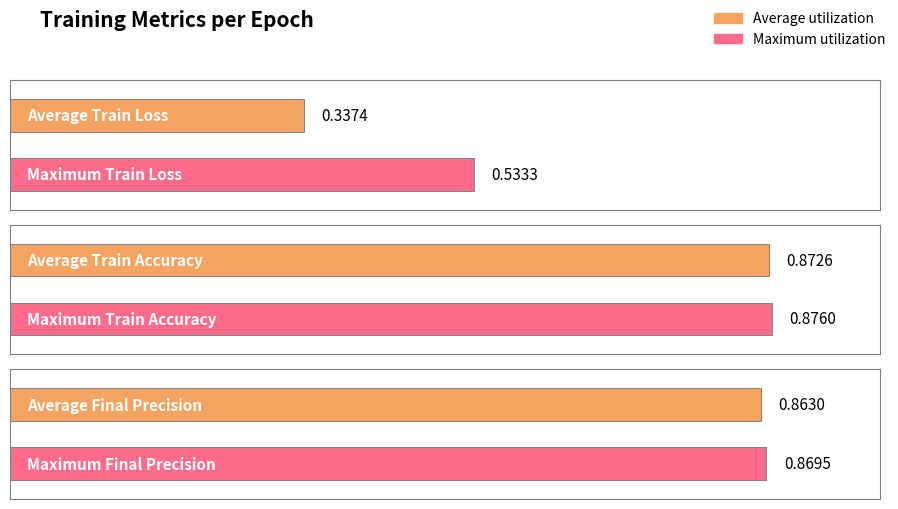

The Train Accuracy series shows 0.2 at 18. True or false?

False